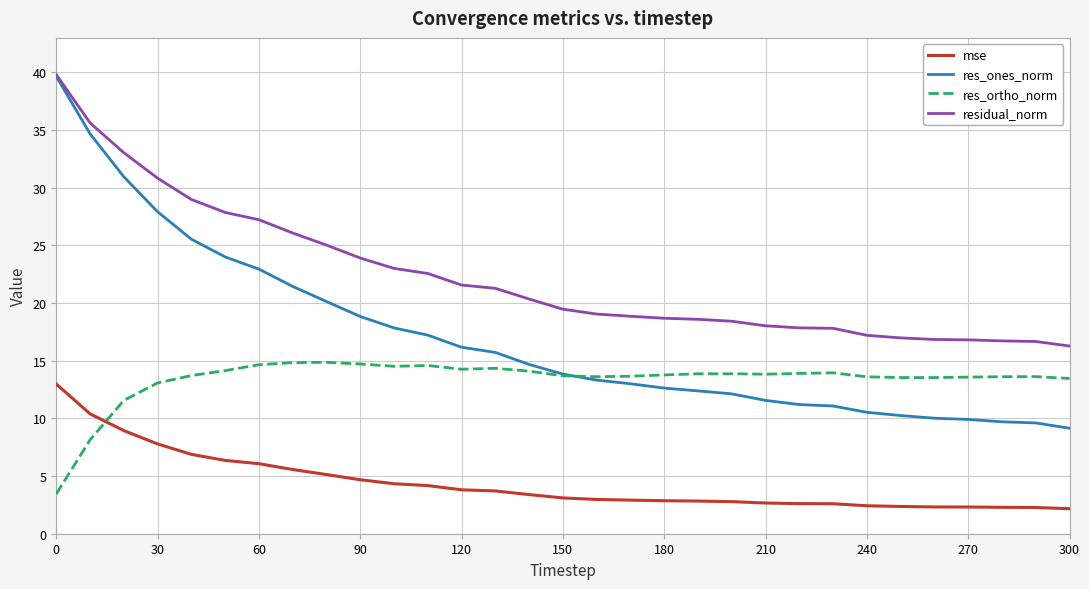

True or false: residual_norm and mse intersect in this chart.

False